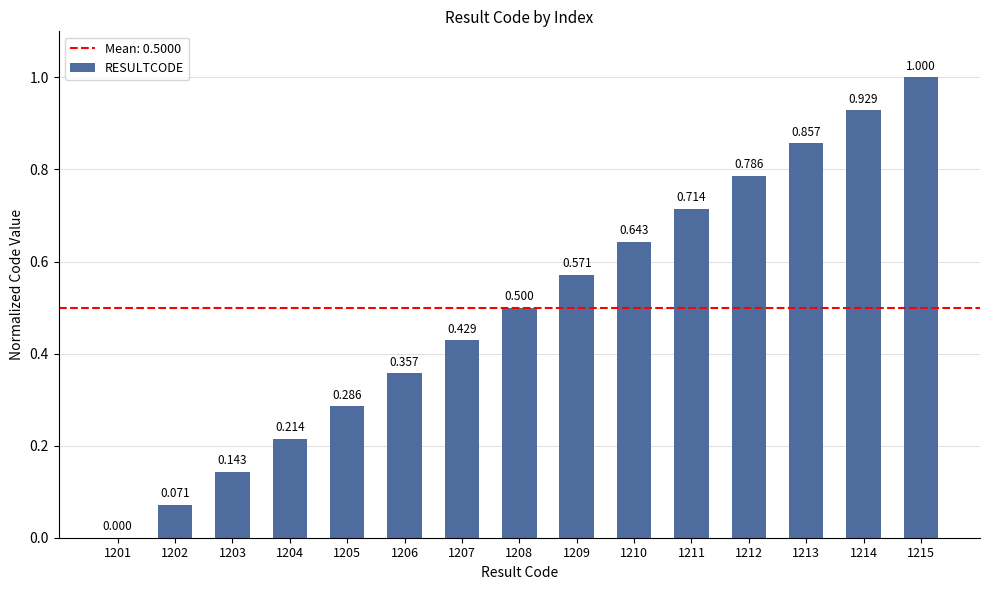

How many values exceed 0?

14